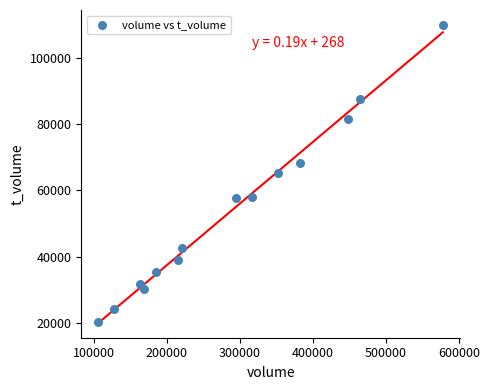

What is the range of X values (max minus min)?

471201